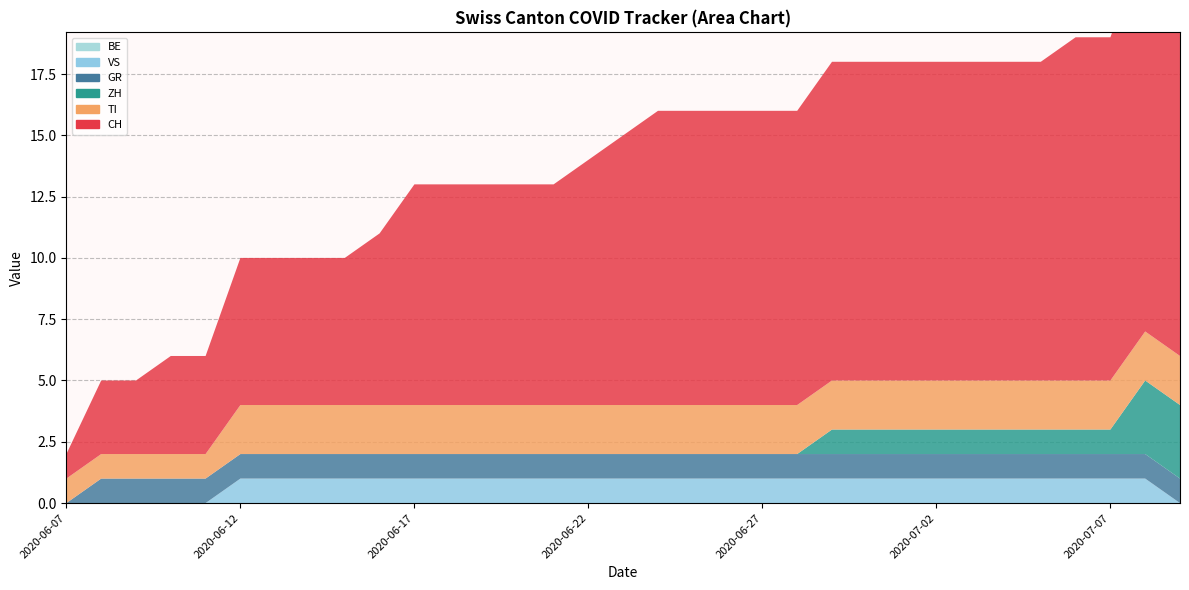

Reading left to right, list all the values displayed in this chart.

CH: 1	3	3	4	4	6	6	6	6	7	9	9	9	9	9	10	11	12	12	12	12	12	13	13	13	13	13	13	13	14	14	16	16
TI: 1	1	1	1	1	2	2	2	2	2	2	2	2	2	2	2	2	2	2	2	2	2	2	2	2	2	2	2	2	2	2	2	2
ZH: 0	0	0	0	0	0	0	0	0	0	0	0	0	0	0	0	0	0	0	0	0	0	1	1	1	1	1	1	1	1	1	3	3
GR: 0	1	1	1	1	1	1	1	1	1	1	1	1	1	1	1	1	1	1	1	1	1	1	1	1	1	1	1	1	1	1	1	1
VS: 0	0	0	0	0	1	1	1	1	1	1	1	1	1	1	1	1	1	1	1	1	1	1	1	1	1	1	1	1	1	1	1	0
BE: 0	0	0	0	0	0	0	0	0	0	0	0	0	0	0	0	0	0	0	0	0	0	0	0	0	0	0	0	0	0	0	0	0